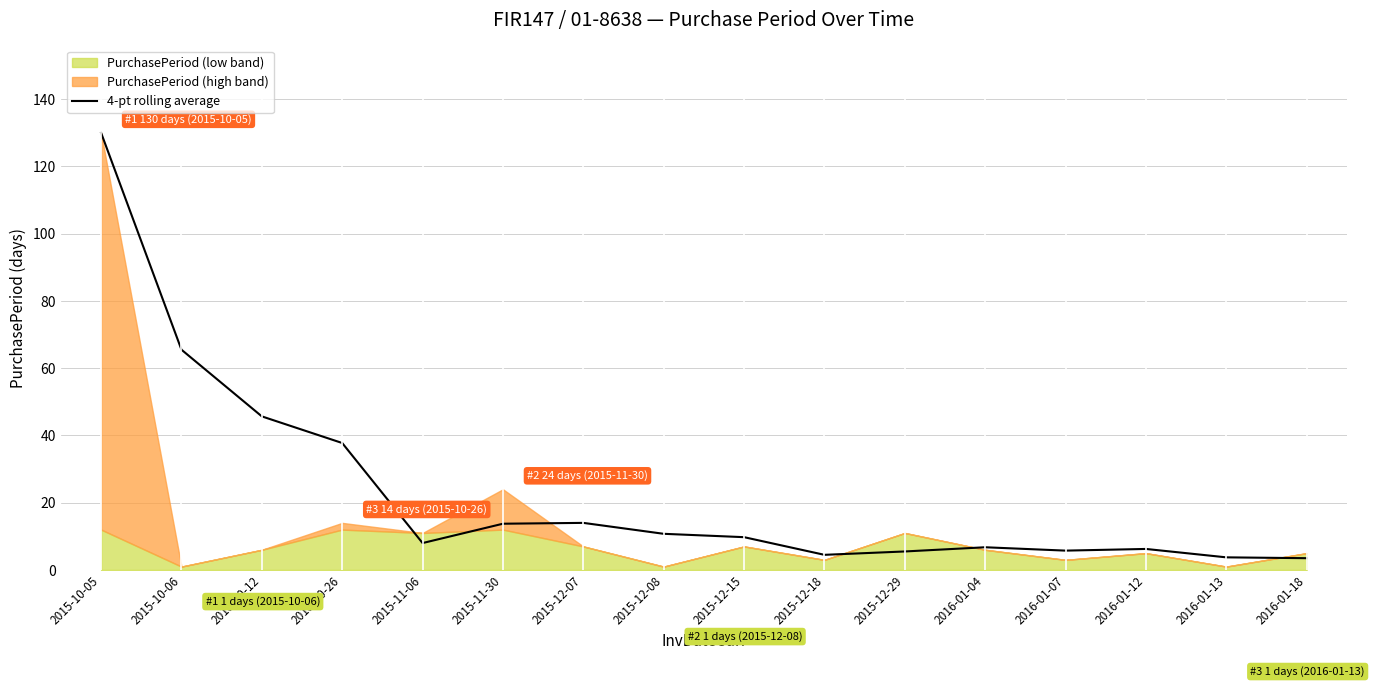

Is it true that the value at 2015-12-15 is 9.8?

True